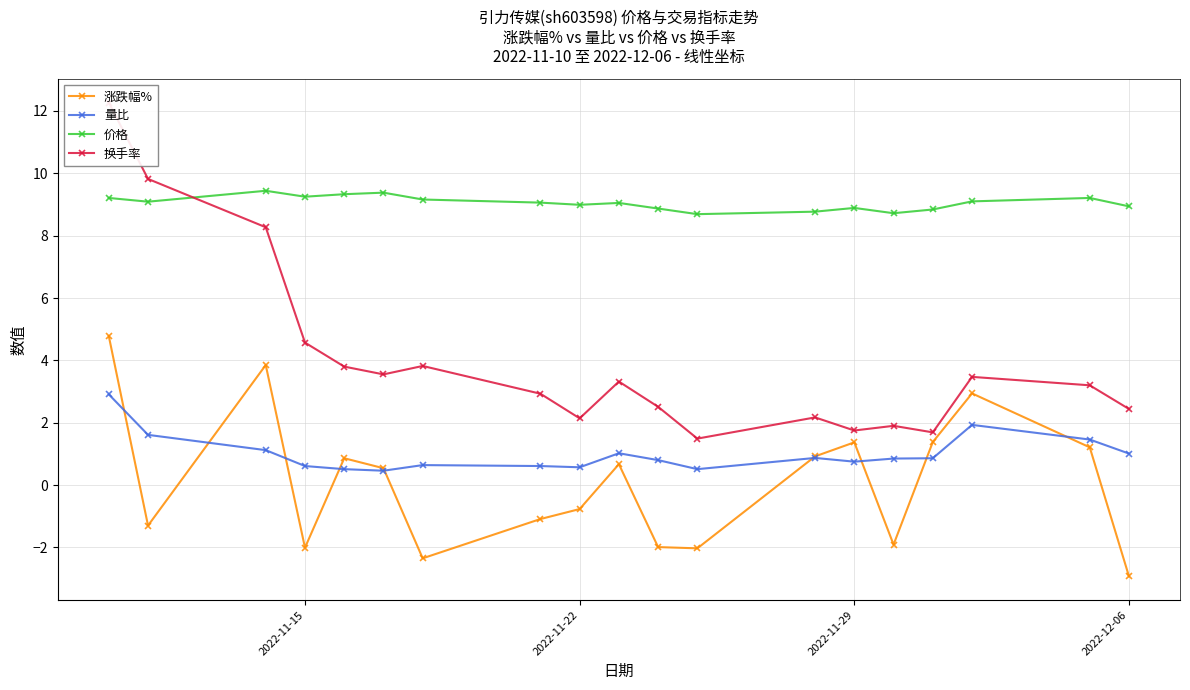

True or false: 量比 and 价格 cross at least once.

False